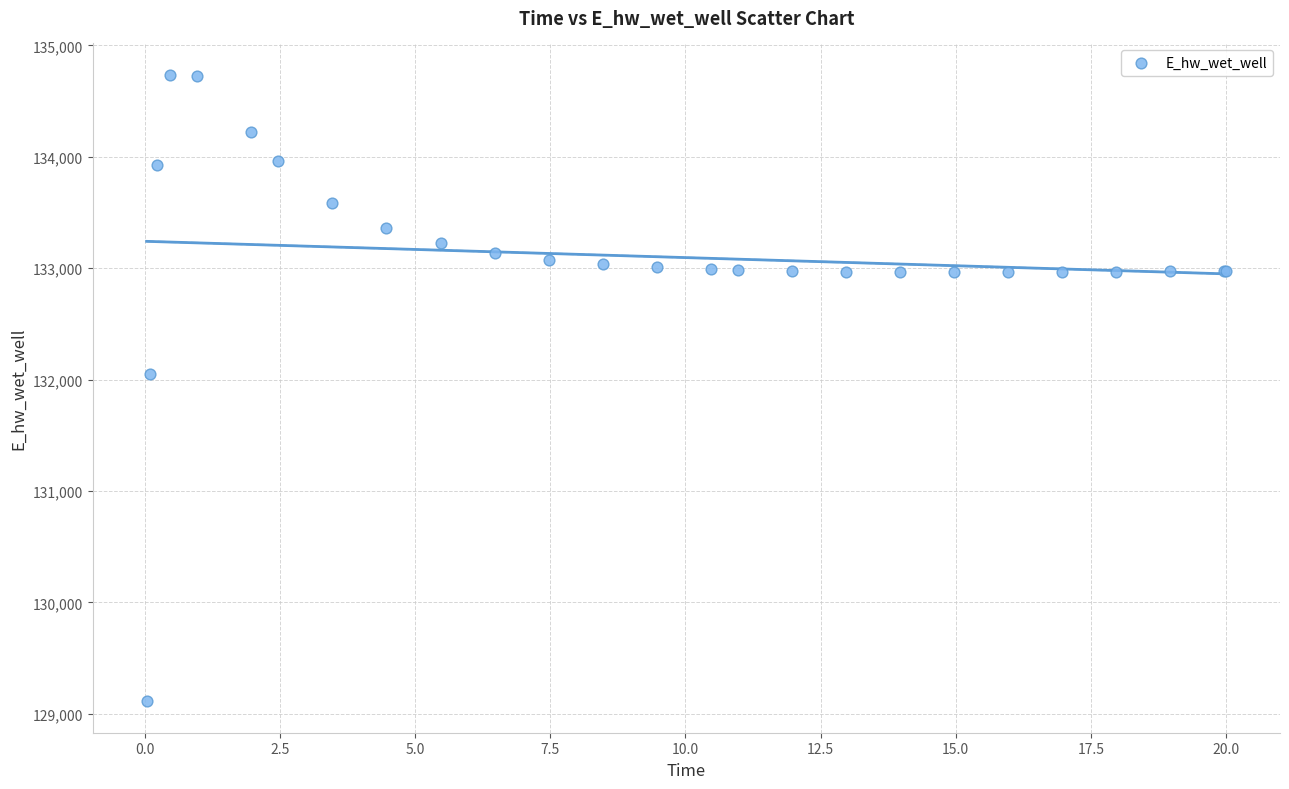

What Y value in the scatter plot is closest to 131923?

132046.1